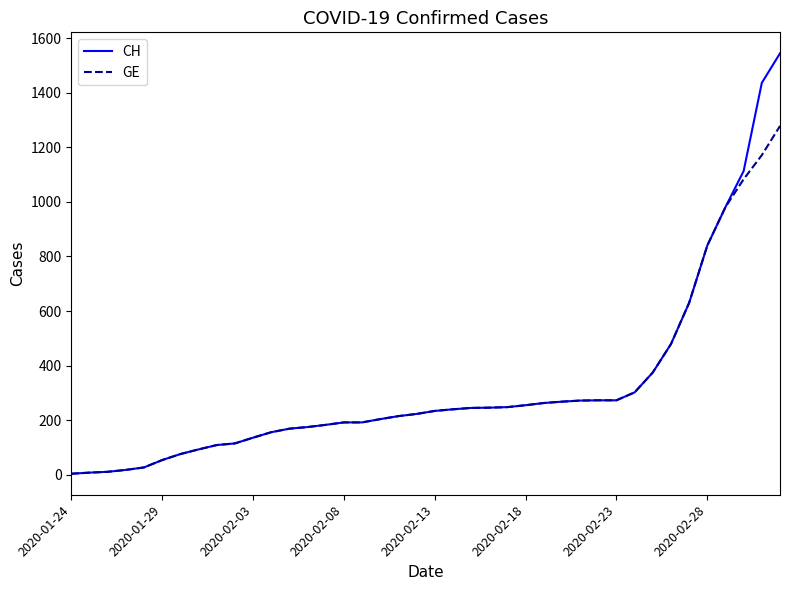

Which series has the largest range (max minus min)?

CH